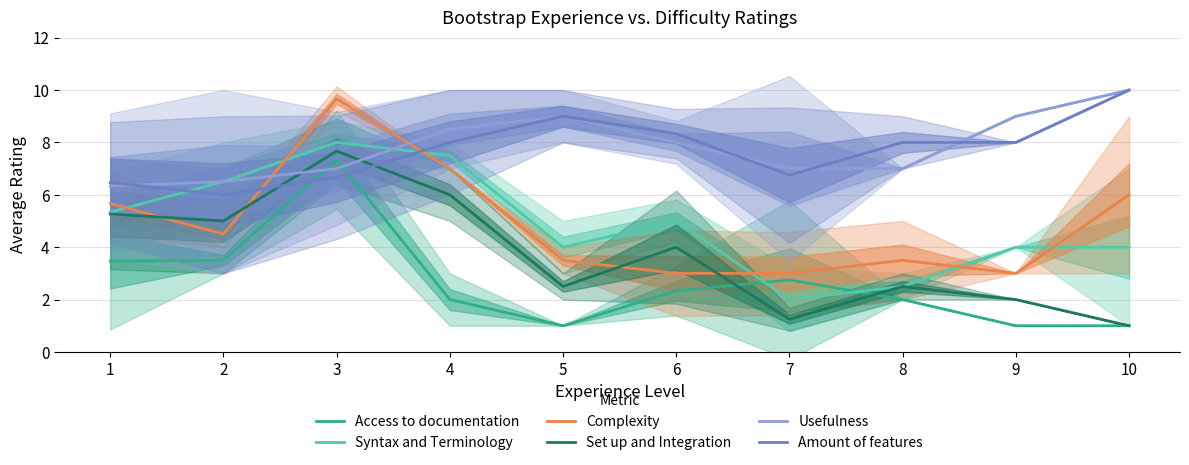

True or false: Set up and Integration has a value of 2.0 at 9.

True